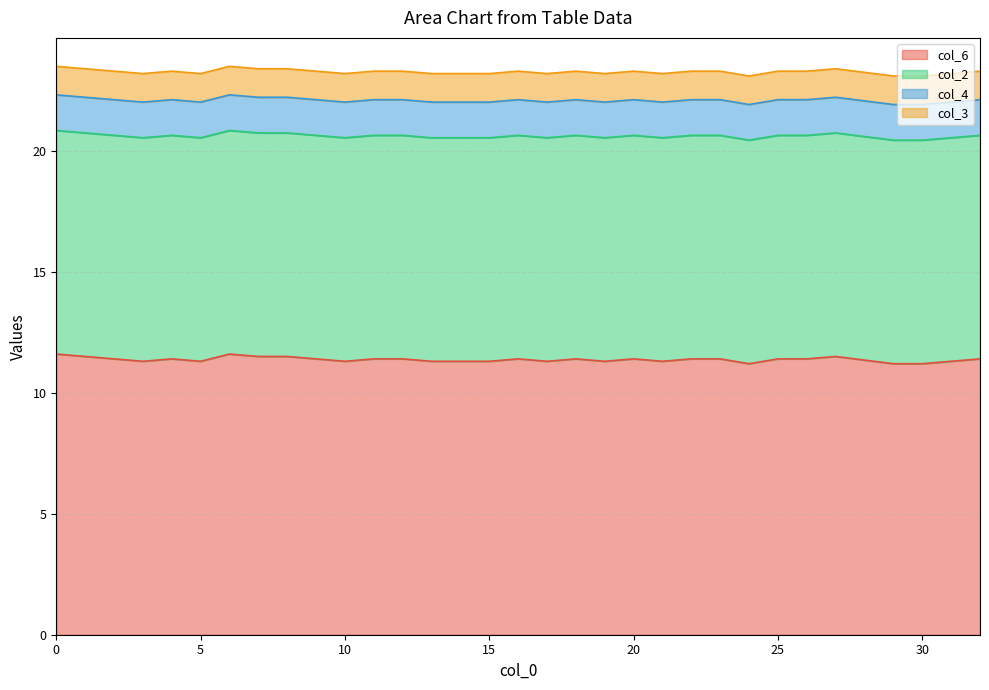

Reading right to left, list all the values displayed in this chart.

col_6: 32=11.4	31=11.3	30=11.2	29=11.2	27=11.5	26=11.4	25=11.4	24=11.2	23=11.4	22=11.4	21=11.3	20=11.4	19=11.3	18=11.4	17=11.3	16=11.4	15=11.3	14=11.3	13=11.3	12=11.4	11=11.4	10=11.3	9=11.4	8=11.5	7=11.5	6=11.6	5=11.3	4=11.4	3=11.3	2=11.4	1=11.5	0=11.6
col_2: 32=9.2	31=9.2	30=9.2	29=9.2	27=9.2	26=9.2	25=9.2	24=9.2	23=9.2	22=9.2	21=9.2	20=9.2	19=9.2	18=9.2	17=9.2	16=9.2	15=9.2	14=9.2	13=9.2	12=9.2	11=9.2	10=9.2	9=9.2	8=9.2	7=9.2	6=9.2	5=9.2	4=9.2	3=9.2	2=9.2	1=9.2	0=9.2
col_4: 32=1.5	31=1.5	30=1.5	29=1.5	27=1.5	26=1.5	25=1.5	24=1.5	23=1.5	22=1.5	21=1.5	20=1.5	19=1.5	18=1.5	17=1.5	16=1.5	15=1.5	14=1.5	13=1.5	12=1.5	11=1.5	10=1.5	9=1.5	8=1.5	7=1.5	6=1.5	5=1.5	4=1.5	3=1.5	2=1.5	1=1.5	0=1.5
col_3: 32=1.2	31=1.2	30=1.2	29=1.2	27=1.2	26=1.2	25=1.2	24=1.2	23=1.2	22=1.2	21=1.2	20=1.2	19=1.2	18=1.2	17=1.2	16=1.2	15=1.2	14=1.2	13=1.2	12=1.2	11=1.2	10=1.2	9=1.2	8=1.2	7=1.2	6=1.2	5=1.2	4=1.2	3=1.2	2=1.2	1=1.2	0=1.2